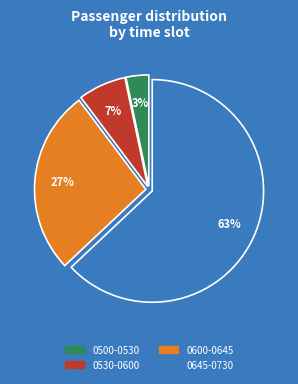

Which category has the smallest portion of the pie?

0500-0530